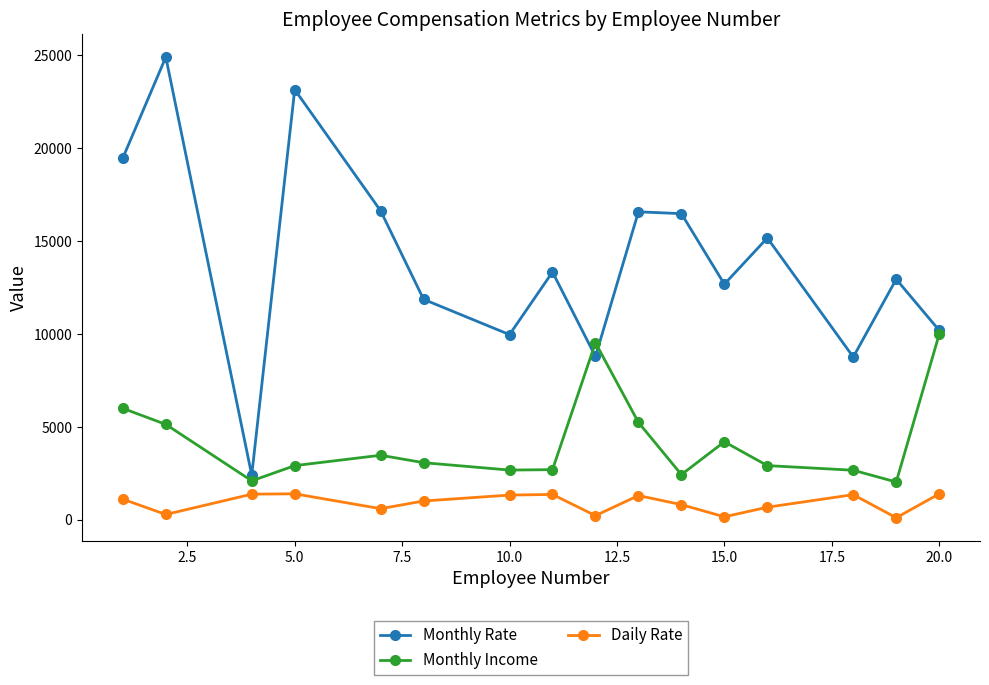

Which series has the largest range (max minus min)?

Monthly Rate